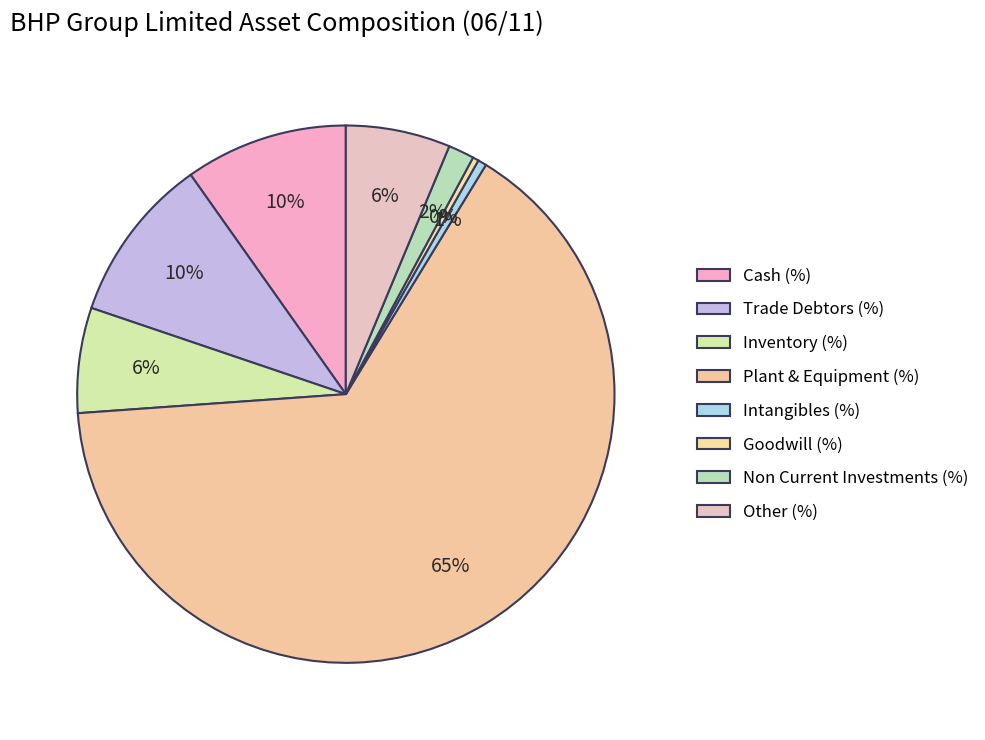

Which category accounts for the majority?

Plant & Equipment (%)